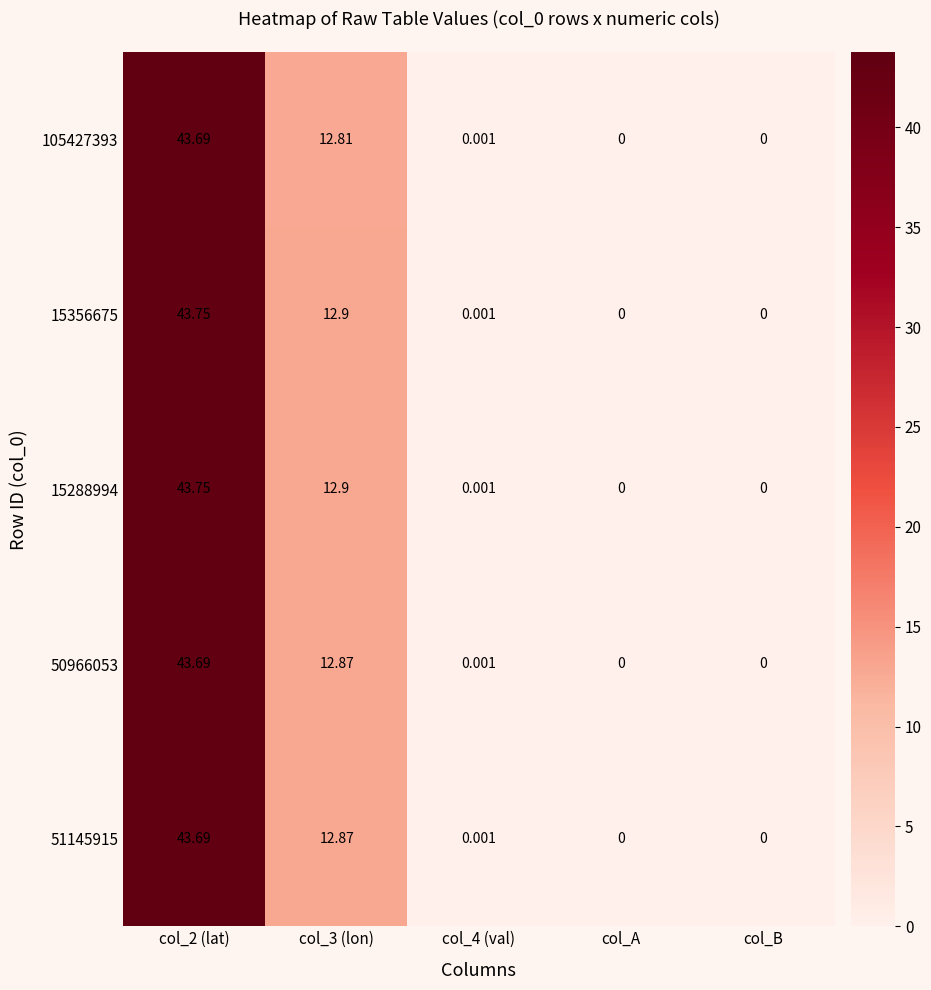

Reading left to right, extract all data points from this chart.

105427393: col_2 (lat)=43.7	col_3 (lon)=12.8	col_4 (val)=0.0	col_A=0.0	col_B=0.0
15356675: col_2 (lat)=43.8	col_3 (lon)=12.9	col_4 (val)=0.0	col_A=0.0	col_B=0.0
15288994: col_2 (lat)=43.8	col_3 (lon)=12.9	col_4 (val)=0.0	col_A=0.0	col_B=0.0
50966053: col_2 (lat)=43.7	col_3 (lon)=12.9	col_4 (val)=0.0	col_A=0.0	col_B=0.0
51145915: col_2 (lat)=43.7	col_3 (lon)=12.9	col_4 (val)=0.0	col_A=0.0	col_B=0.0